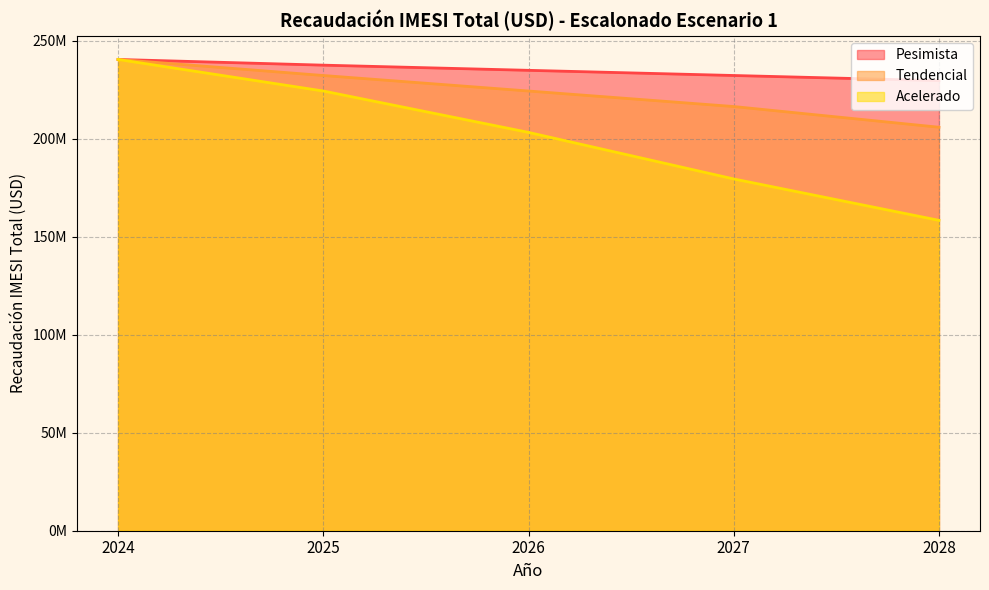

How many lines are shown in the chart?

3